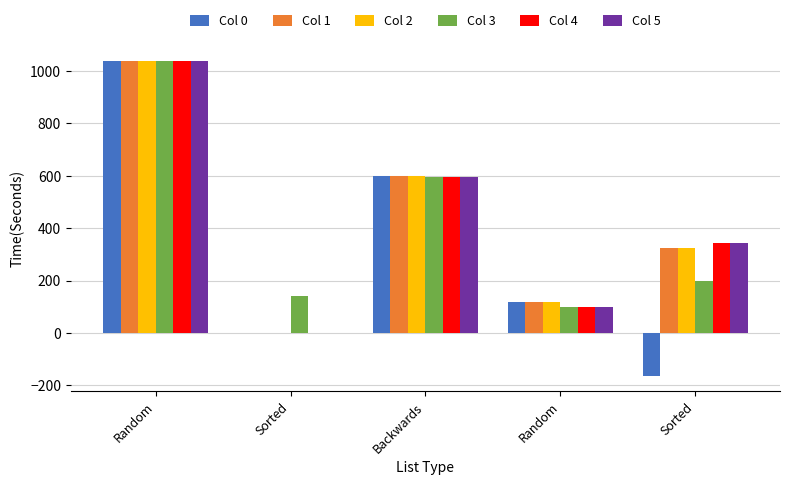

The value of Col 1 at Random is 461.6. True or false?

False